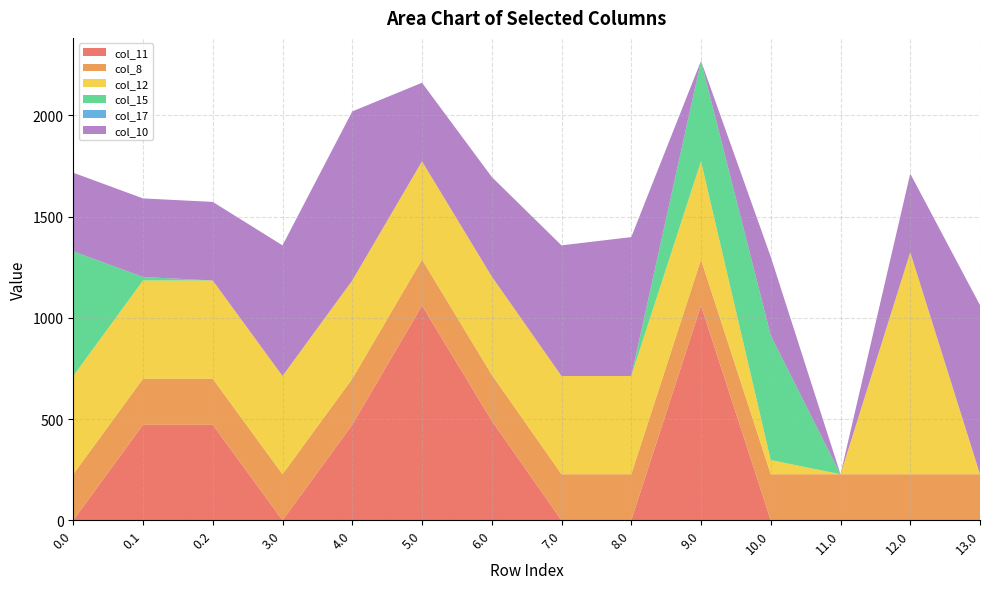

Reading left to right, list all the values displayed in this chart.

col_11: 0.0	471.7	471.7	0.0	471.7	1060.3	491.5	0.0	0.0	1060.3	0.0	0.0	0.0	0.0
col_8: 227.5	227.5	227.5	227.5	227.5	227.5	227.5	227.5	227.5	227.5	227.5	227.5	227.5	227.5
col_12: 485.4	485.4	485.4	485.4	485.4	485.4	485.4	485.4	485.4	485.4	70.1	0.0	1096.7	0.0
col_15: 615.9	17.3	0.0	0.0	0.0	0.0	0.0	0.0	0.0	496.2	615.9	0.0	0.0	0.0
col_17: 0.0	0.0	0.0	0.0	0.0	0.0	0.0	0.0	0.0	0.0	0.0	0.0	0.0	0.0
col_10: 388.1	388.1	388.1	645.2	835.1	388.1	491.5	645.2	685.9	0.0	388.1	0.0	388.1	835.1